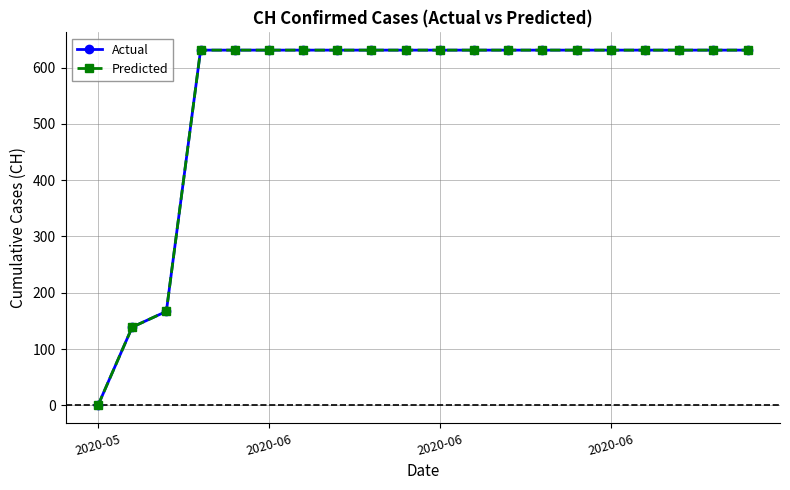

True or false: Actual and Predicted intersect in this chart.

False